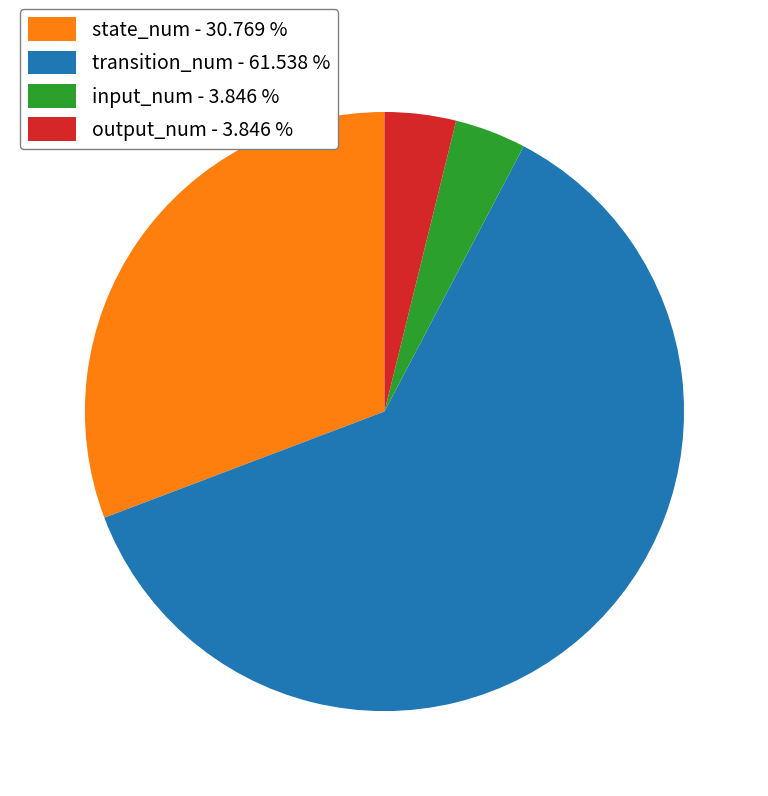

Is the sum of output_num and transition_num greater than half?

Yes